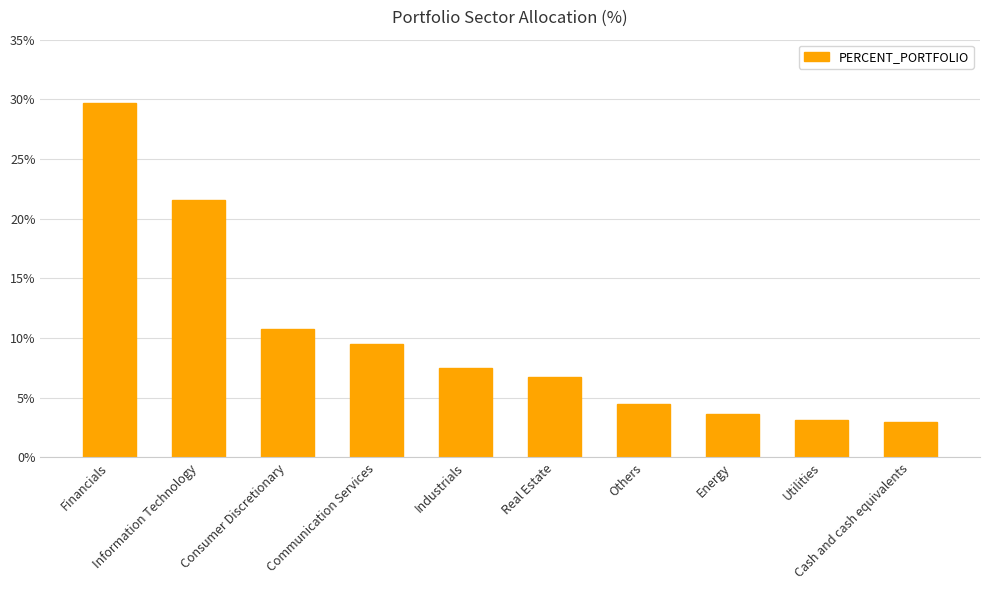

What is the sum of all values?

100.0